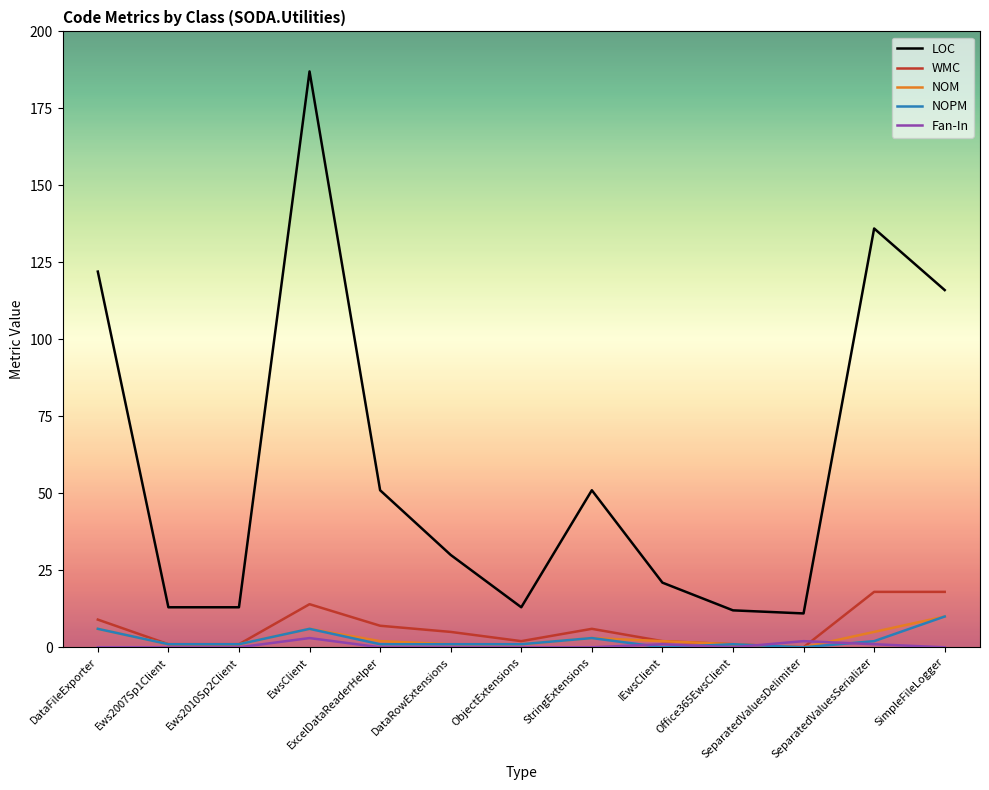

Reading left to right, extract all data points from this chart.

LOC: 122	13	13	187	51	30	13	51	21	12	11	136	116
WMC: 9	1	1	14	7	5	2	6	2	1	0	18	18
NOM: 6	1	1	6	2	1	1	3	2	1	0	5	10
NOPM: 6	1	1	6	1	1	1	3	0	1	0	2	10
Fan-In: 0	0	0	3	0	0	0	0	1	0	2	1	0